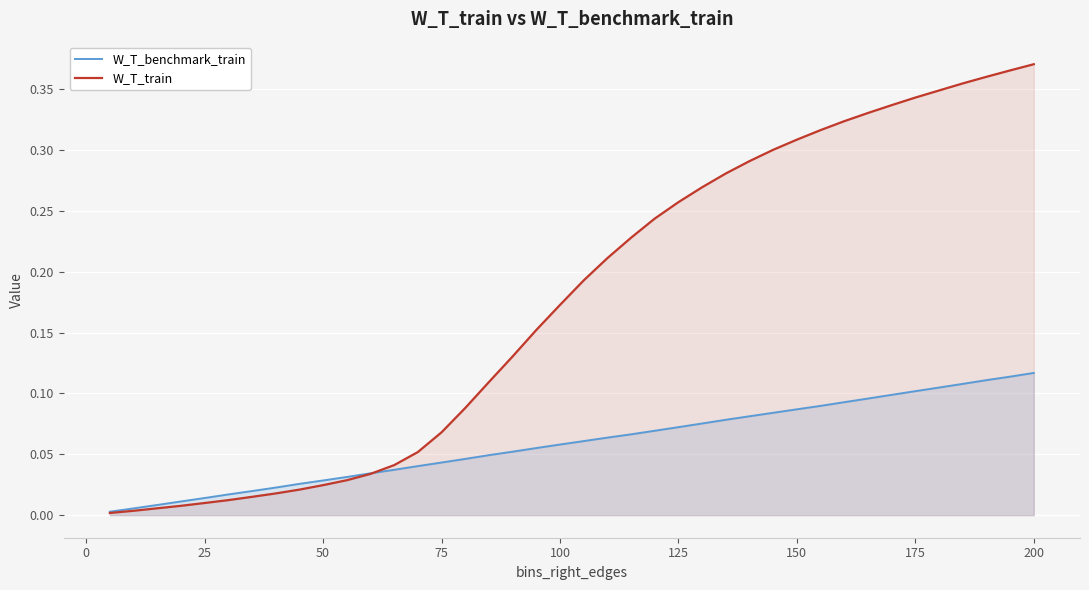

List the series in order of their peak value, lowest first.

W_T_benchmark_train, W_T_train